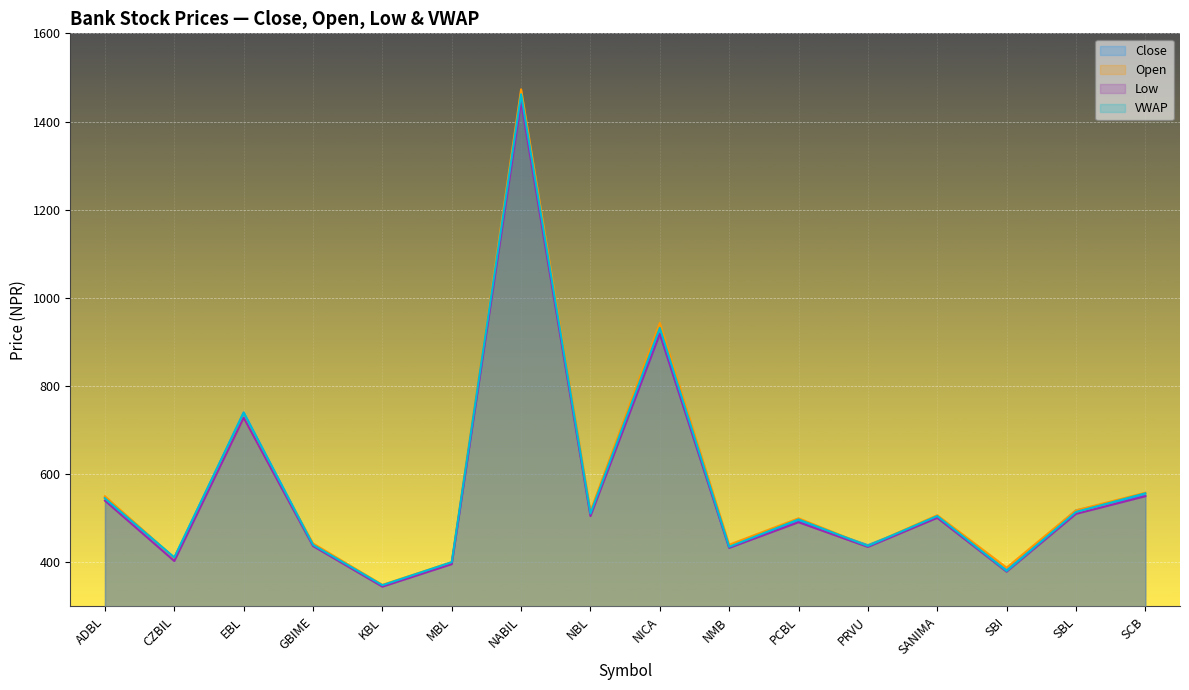

Reading left to right, transcribe all the data shown in this chart.

Close: 547.0	410.0	740.0	439.1	347.0	398.0	1453.0	511.0	919.1	433.5	494.0	439.0	502.0	382.5	517.9	552.0
Open: 550.0	410.0	728.0	443.0	349.0	400.5	1473.0	516.0	943.0	440.0	500.0	437.0	507.0	388.0	518.0	558.0
Low: 540.0	403.0	728.0	437.0	344.9	396.0	1445.0	505.0	918.3	432.9	491.0	435.0	501.0	378.8	510.0	550.0
VWAP: 545.1	411.2	739.5	439.8	348.2	400.5	1461.7	510.8	931.8	435.3	497.3	437.2	505.1	380.5	514.3	556.6